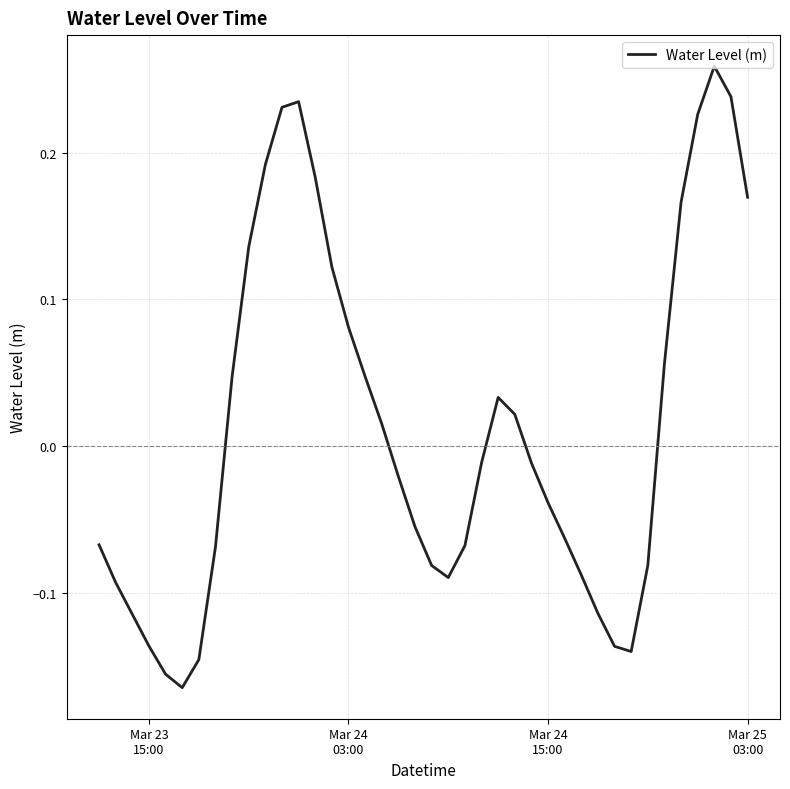

What is the difference between the maximum and minimum values?

0.4